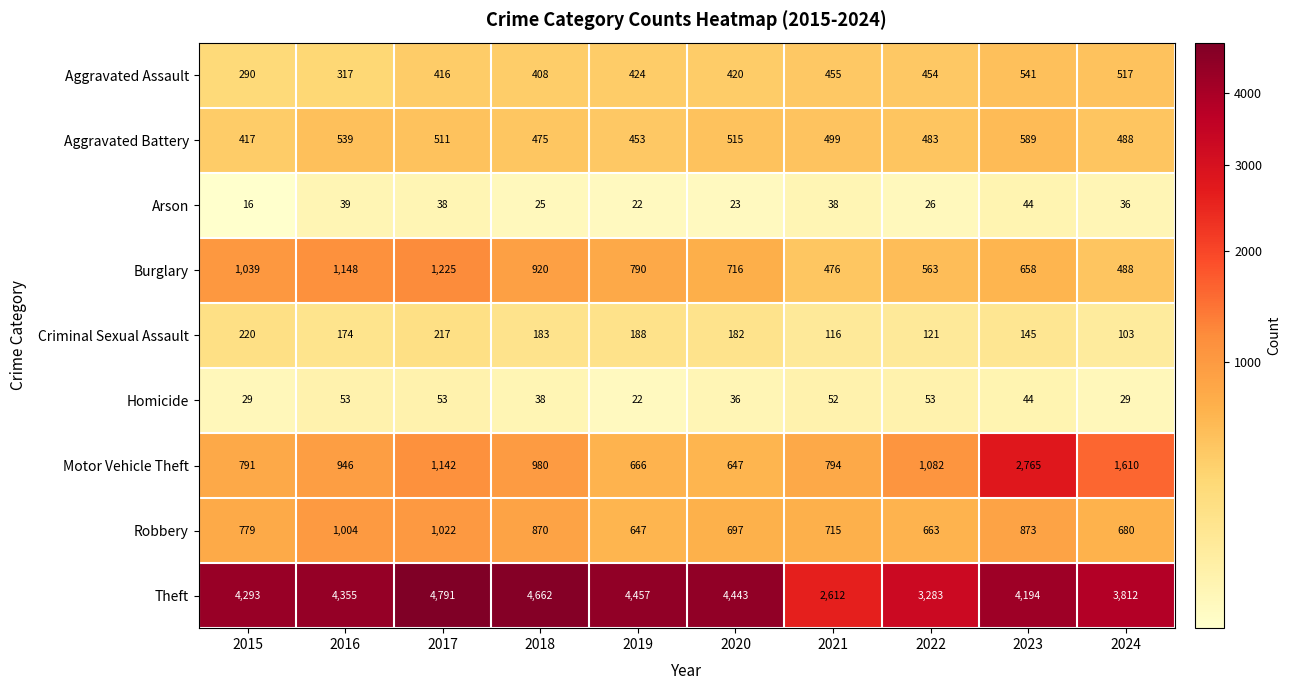

At 2015, list the series in order from smallest to largest.

Arson, Homicide, Criminal Sexual Assault, Aggravated Assault, Aggravated Battery, Robbery, Motor Vehicle Theft, Burglary, Theft